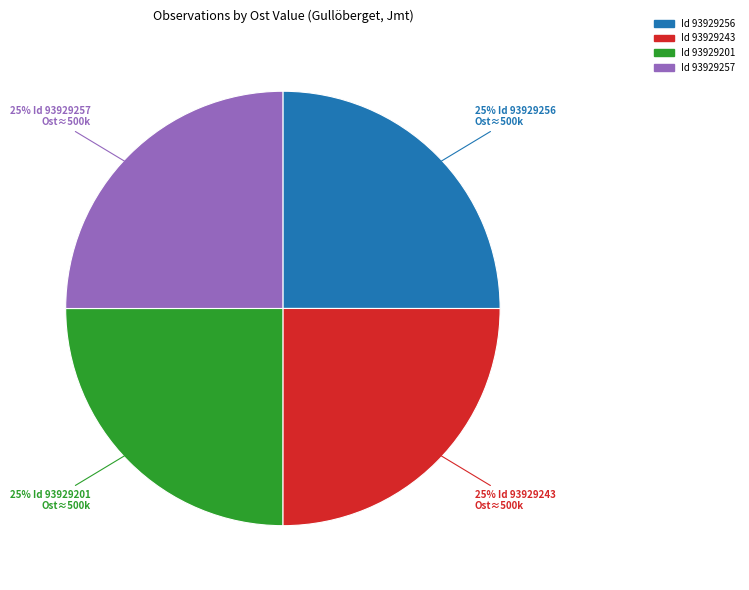

How many slices are in this pie chart?

4